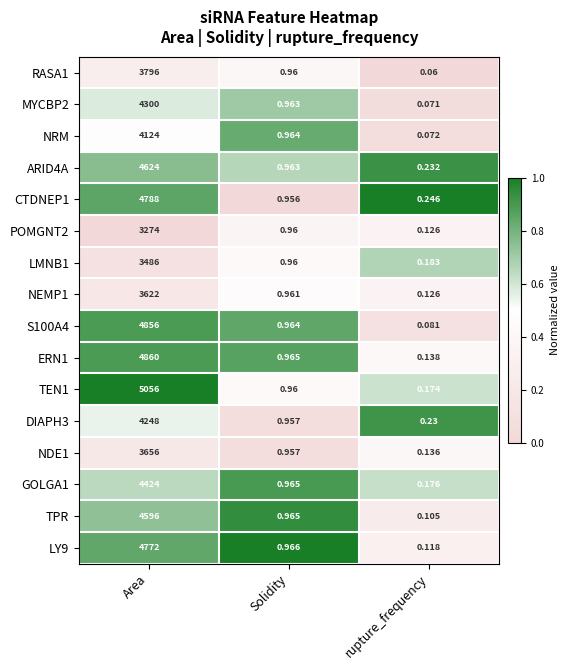

At which label does TPR reach its minimum?

rupture_frequency